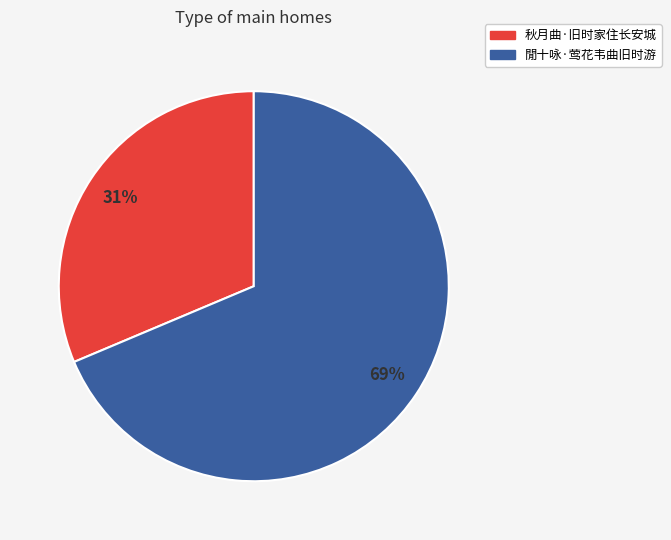

Which slice is the smallest?

秋月曲·旧时家住长安城